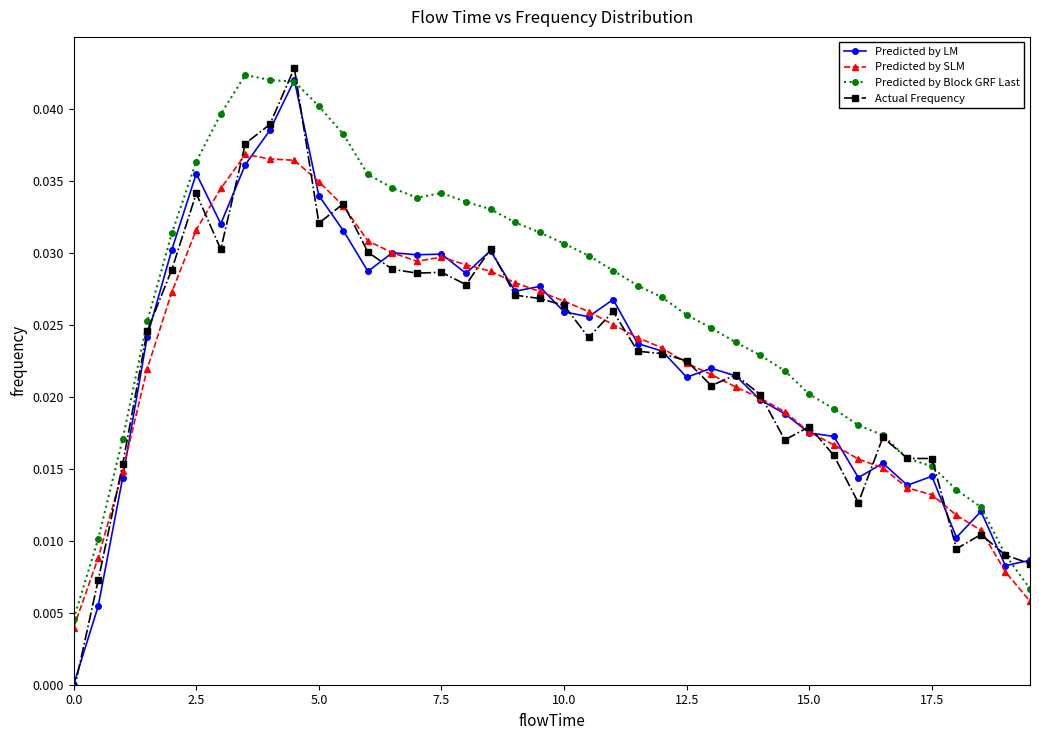

True or false: Predicted by LM has more than 0 interior local peaks.

True